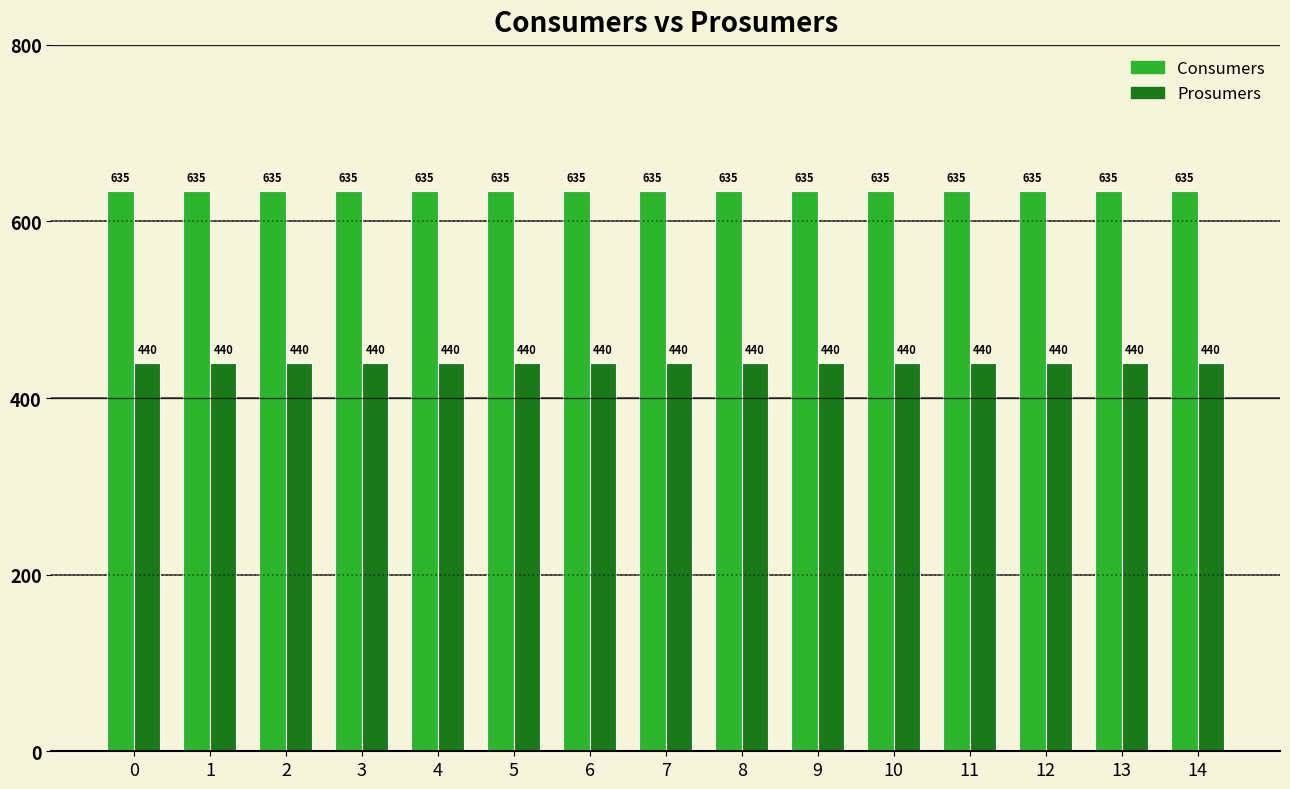

What is the total value across all series at 12?

1075